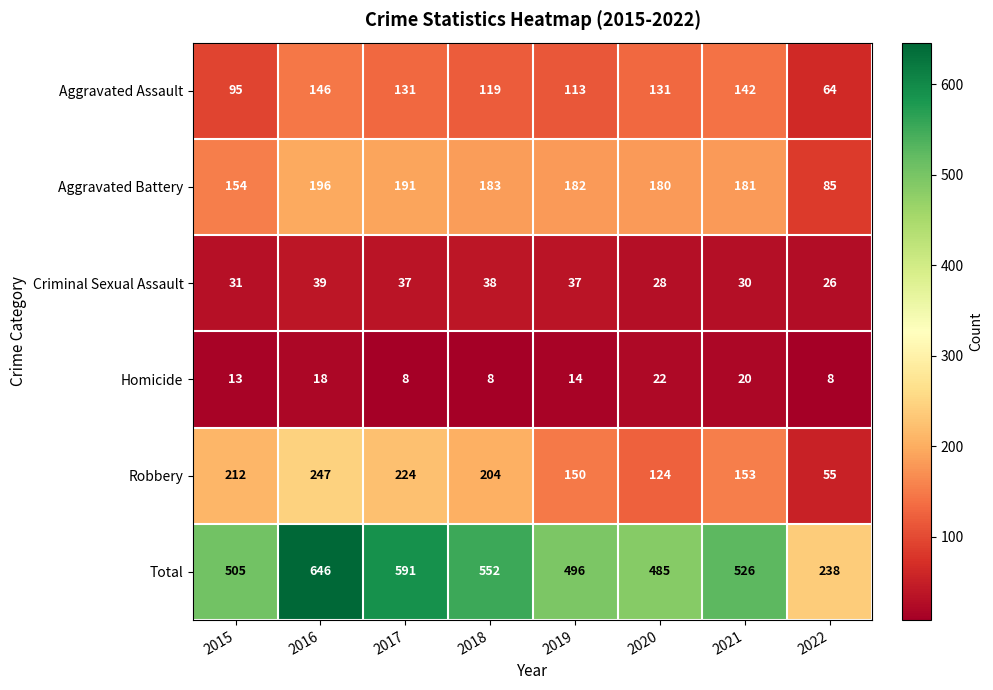

Where is Criminal Sexual Assault nearest to the value 32?

2015